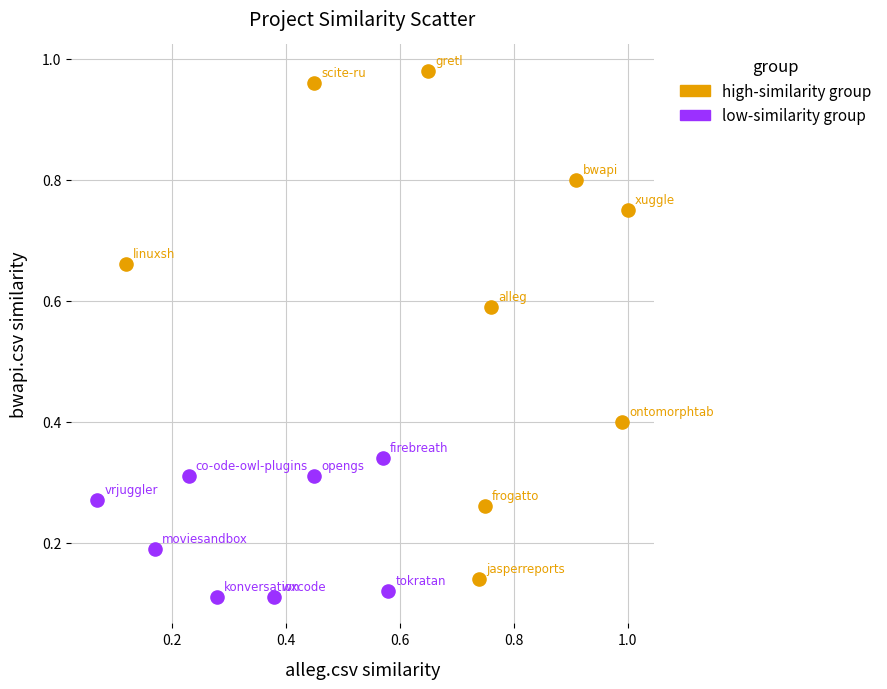

Which series reaches the maximum Y coordinate?

high-similarity group